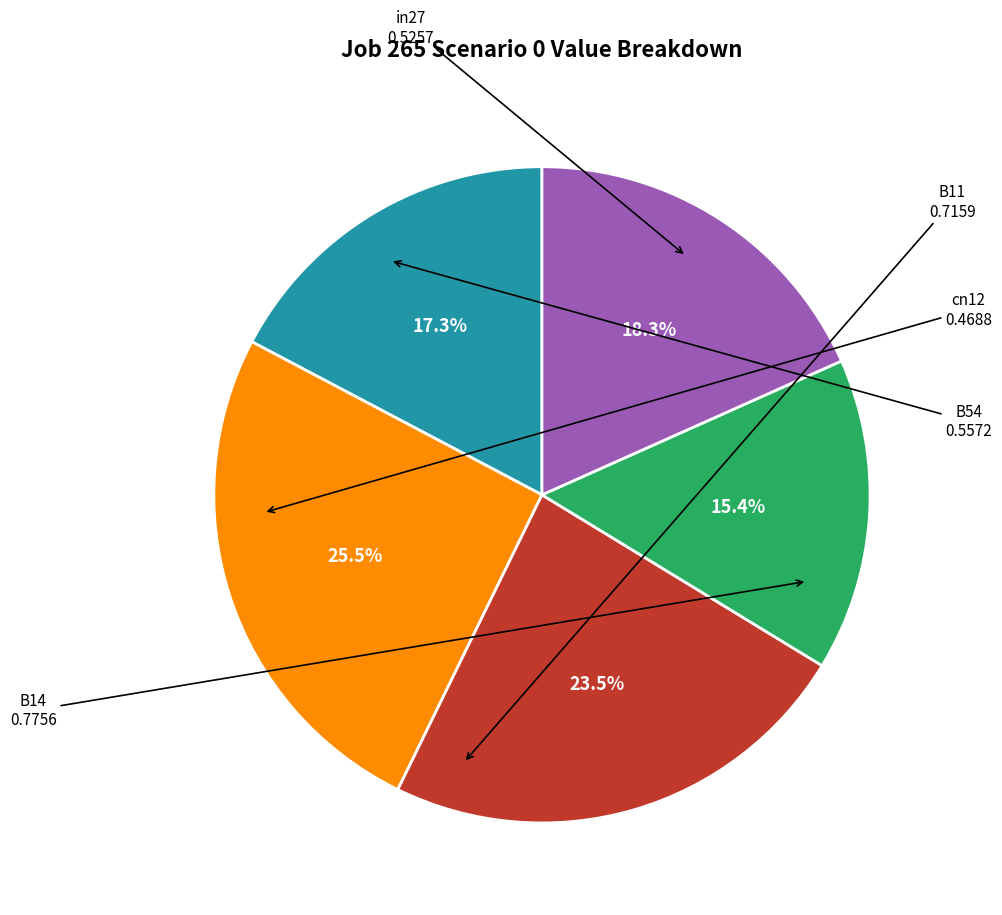

Is there any slice that represents more than half of the pie?

No